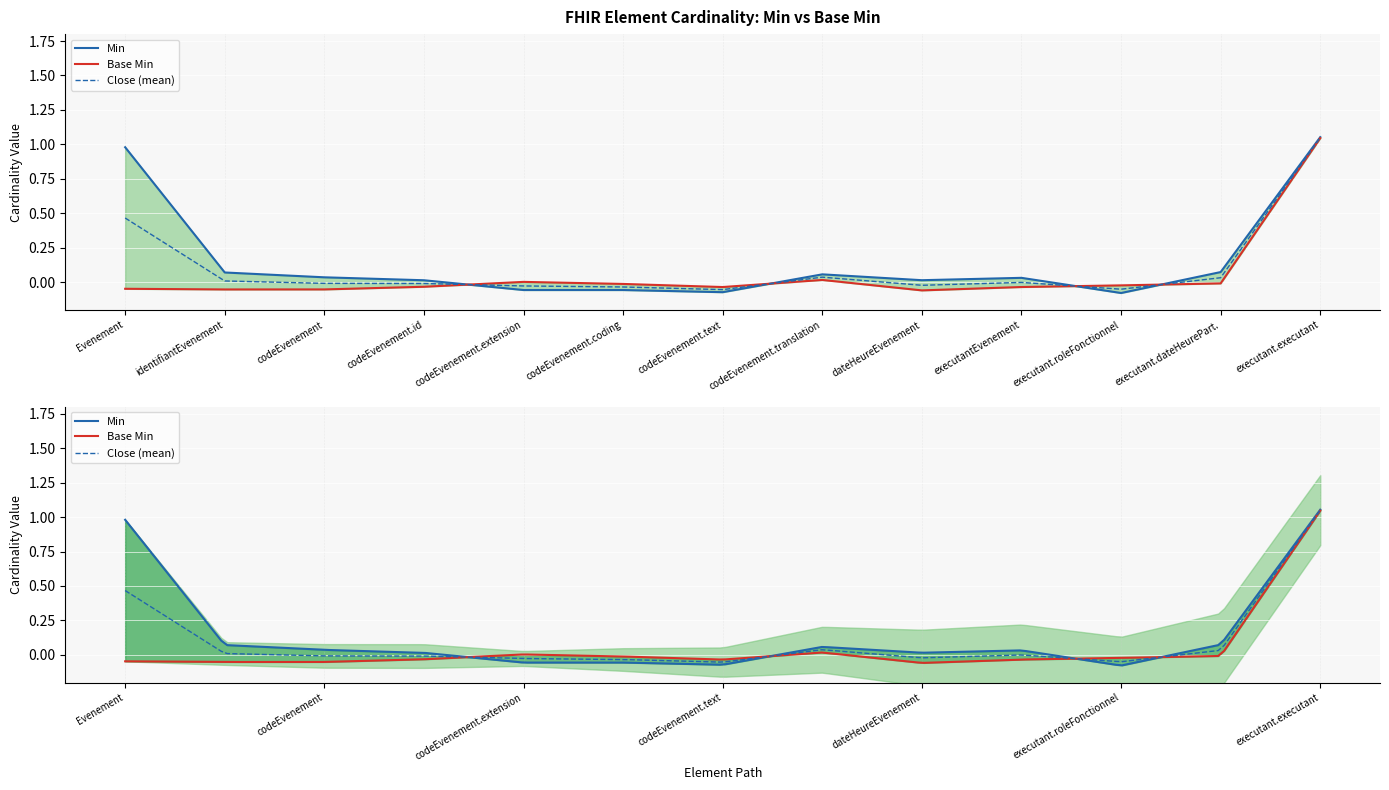

True or false: Base Min and Min intersect in this chart.

True